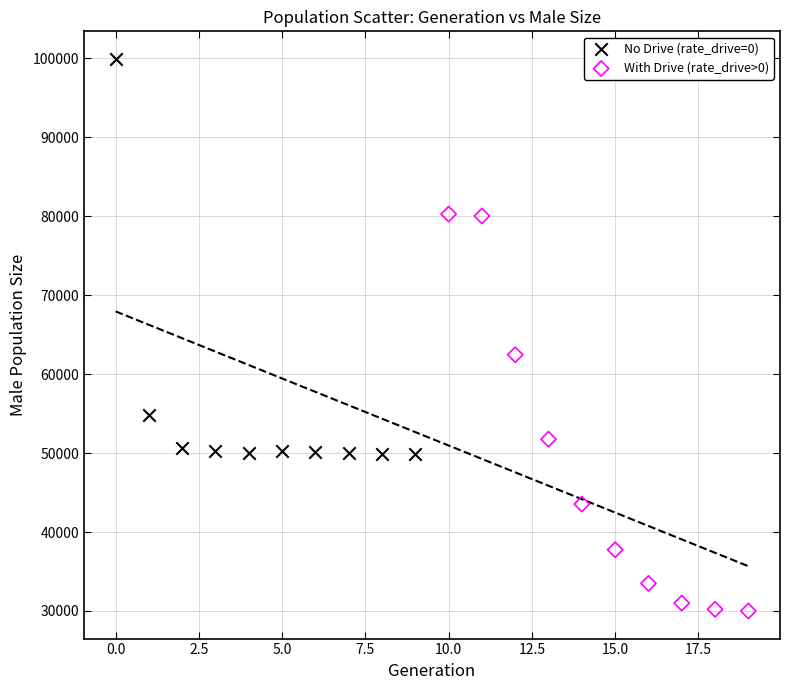

Which series reaches the maximum Y coordinate?

No Drive (rate_drive=0)